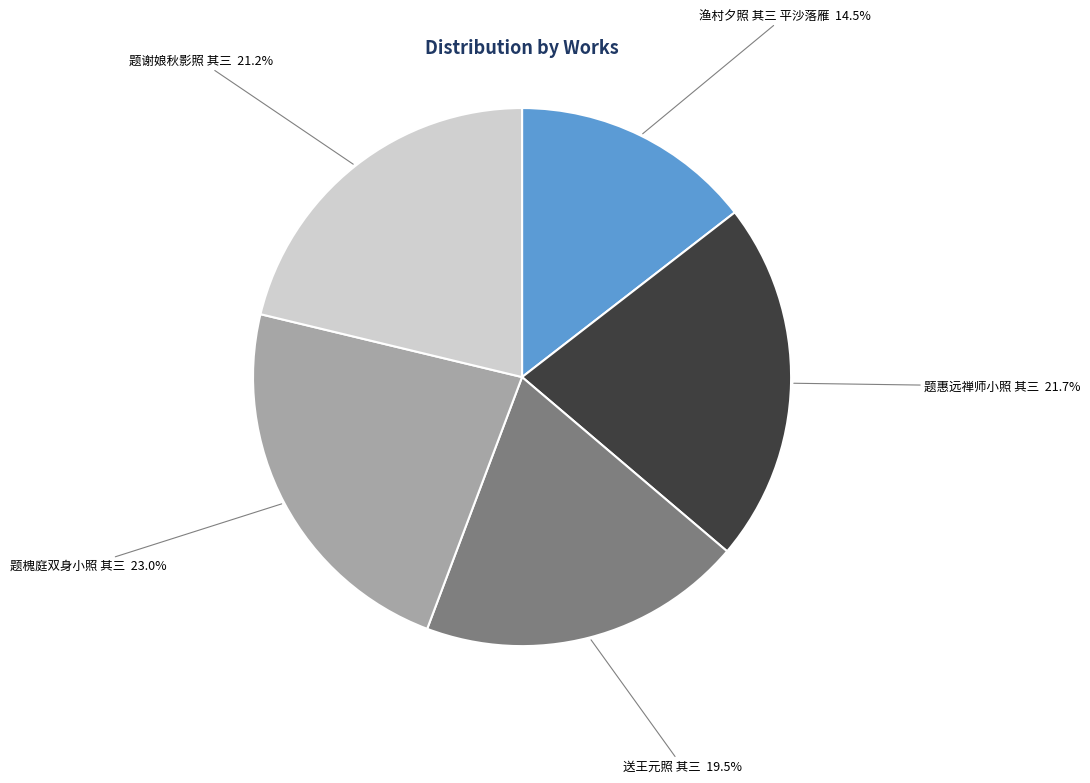

Is there any slice that represents more than half of the pie?

No